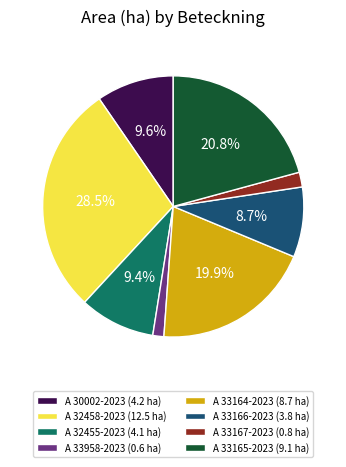

What percentage is the A 33165-2023 slice, to the nearest percent?

21%